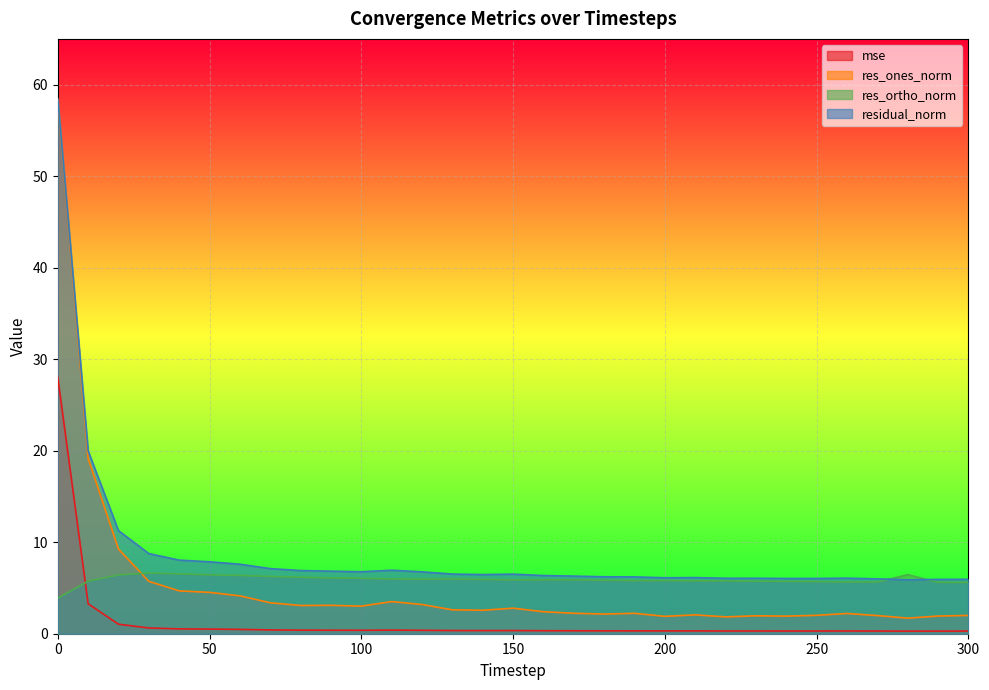

The residual_norm series shows 11.4 at 130. True or false?

False